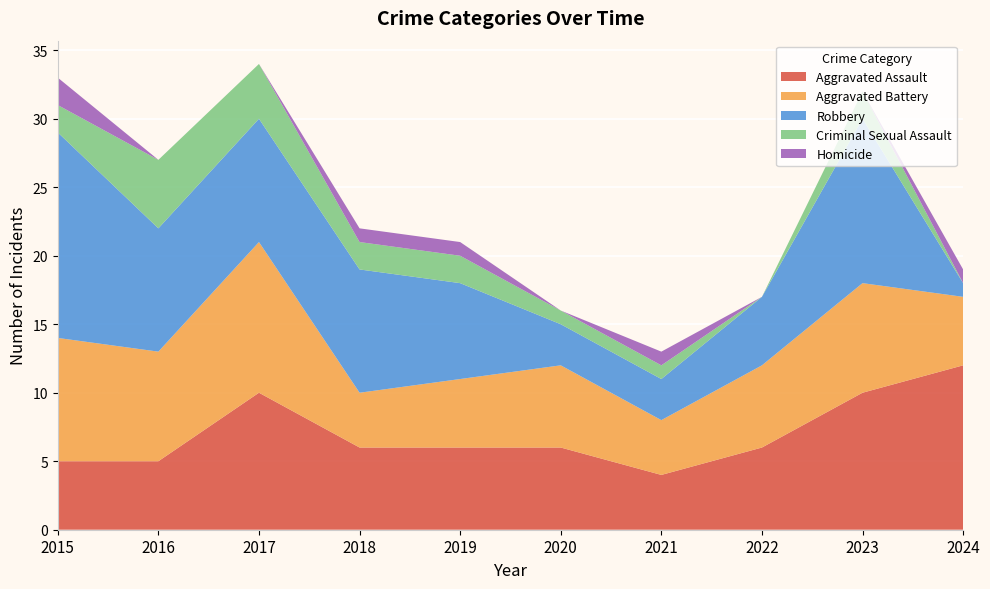

Reading left to right, list all the values displayed in this chart.

Aggravated Assault: 5	5	10	6	6	6	4	6	10	12
Aggravated Battery: 9	8	11	4	5	6	4	6	8	5
Robbery: 15	9	9	9	7	3	3	5	12	1
Criminal Sexual Assault: 2	5	4	2	2	1	1	0	2	0
Homicide: 2	0	0	1	1	0	1	0	0	1